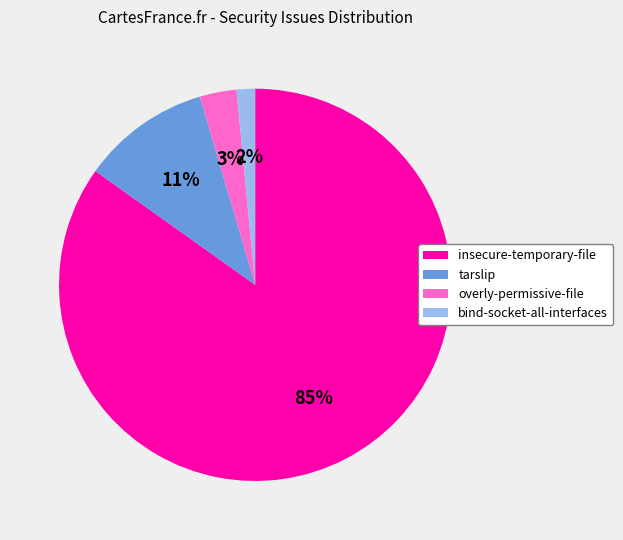

Is there any slice that represents more than half of the pie?

Yes